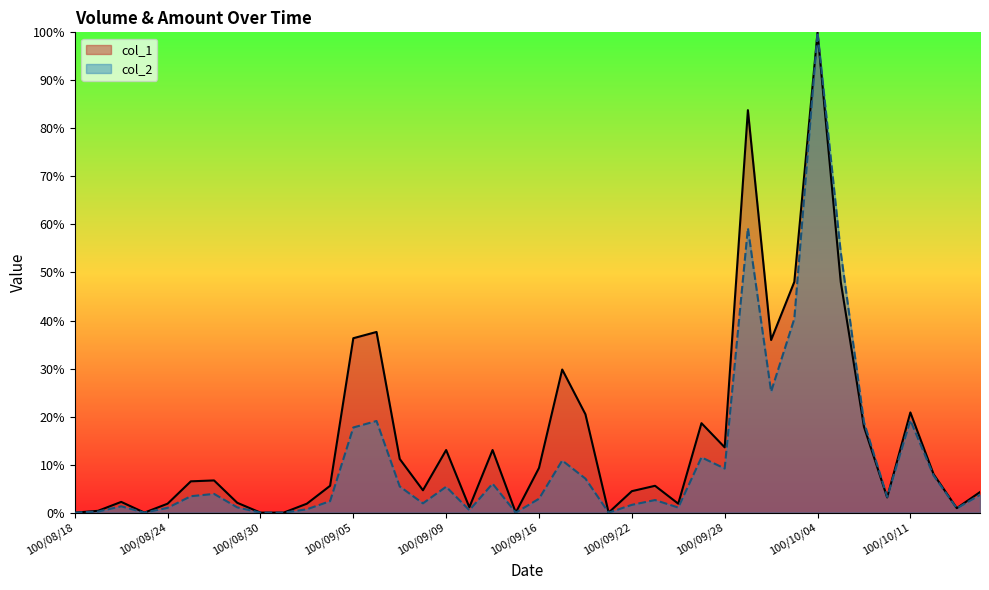

What is the sum of all col_1 values?

618.8